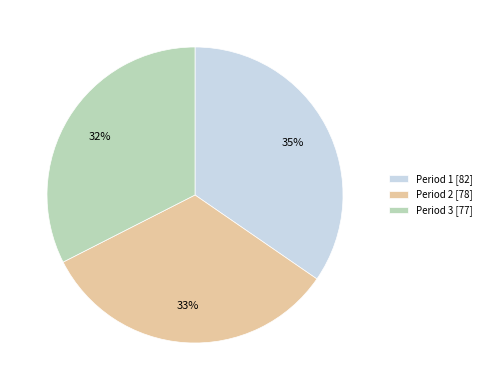

Do Period 2 [78] and Period 1 [82] together represent more than half of the pie?

Yes